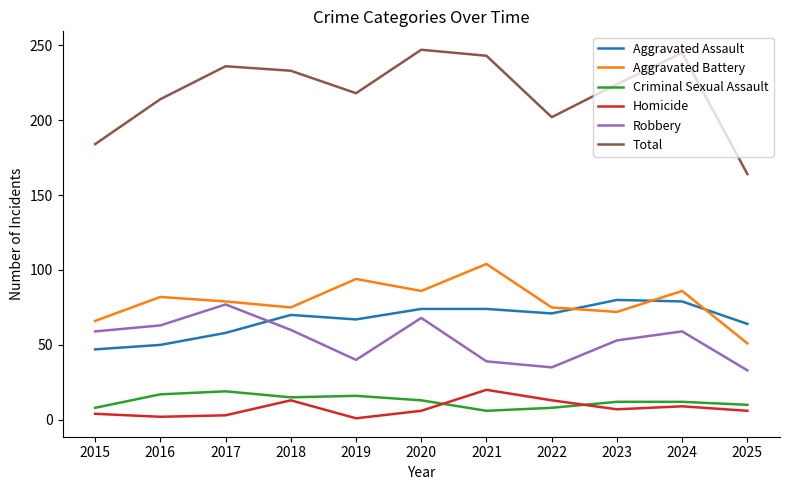

Is it true that Criminal Sexual Assault equals 6 at 2021?

True